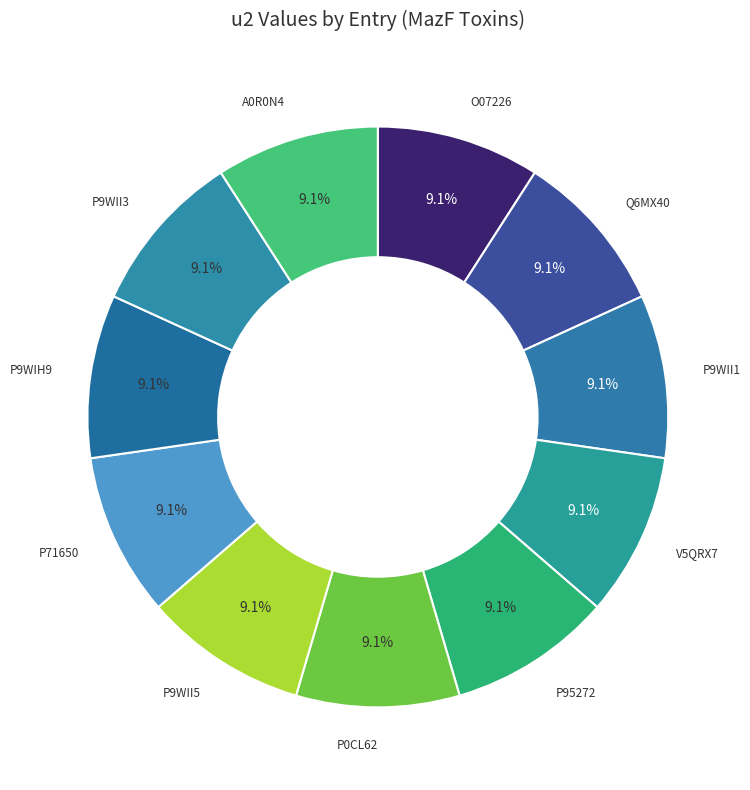

How many segments does this pie chart have?

11